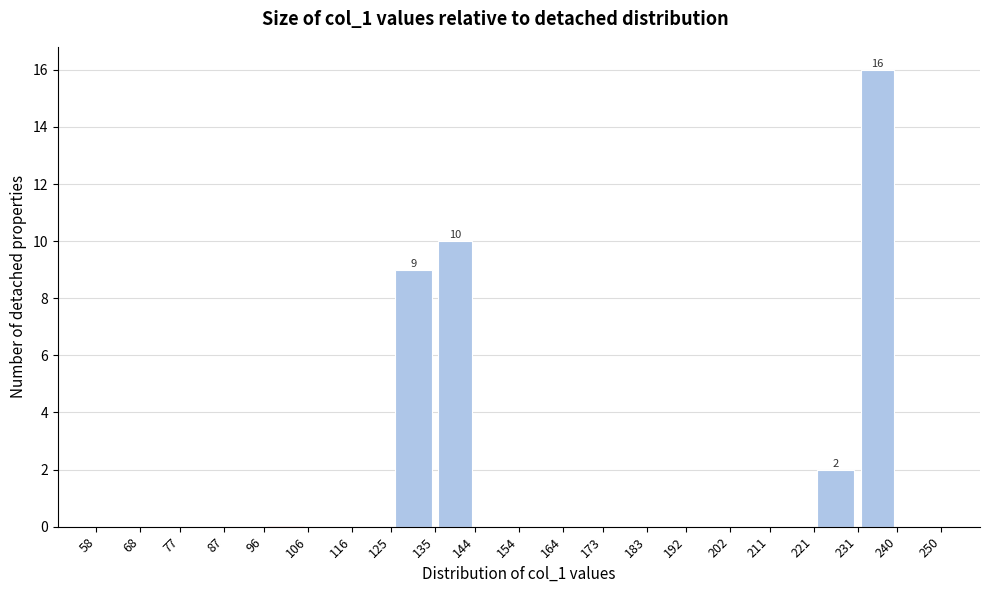

Over which range of the x-axis is the bar tallest?

231 to 240